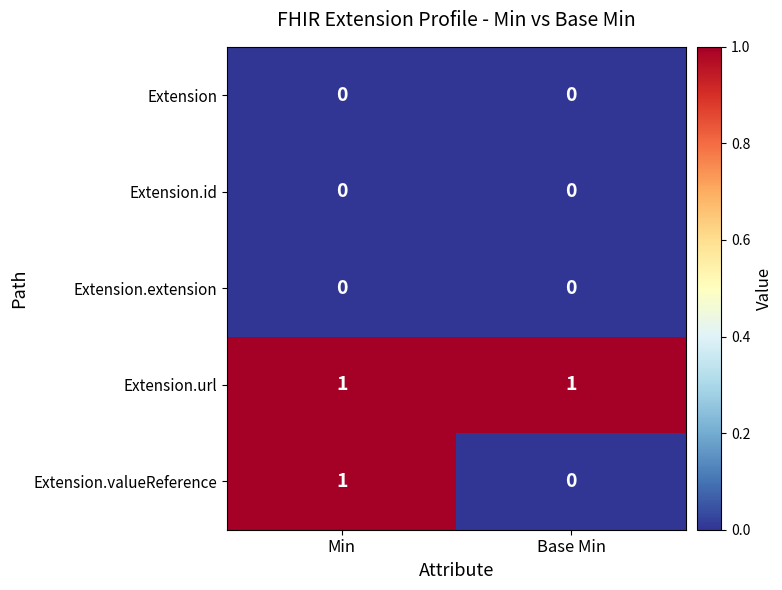

Rank the categories by Extension.valueReference value from highest to lowest.

Min, Base Min